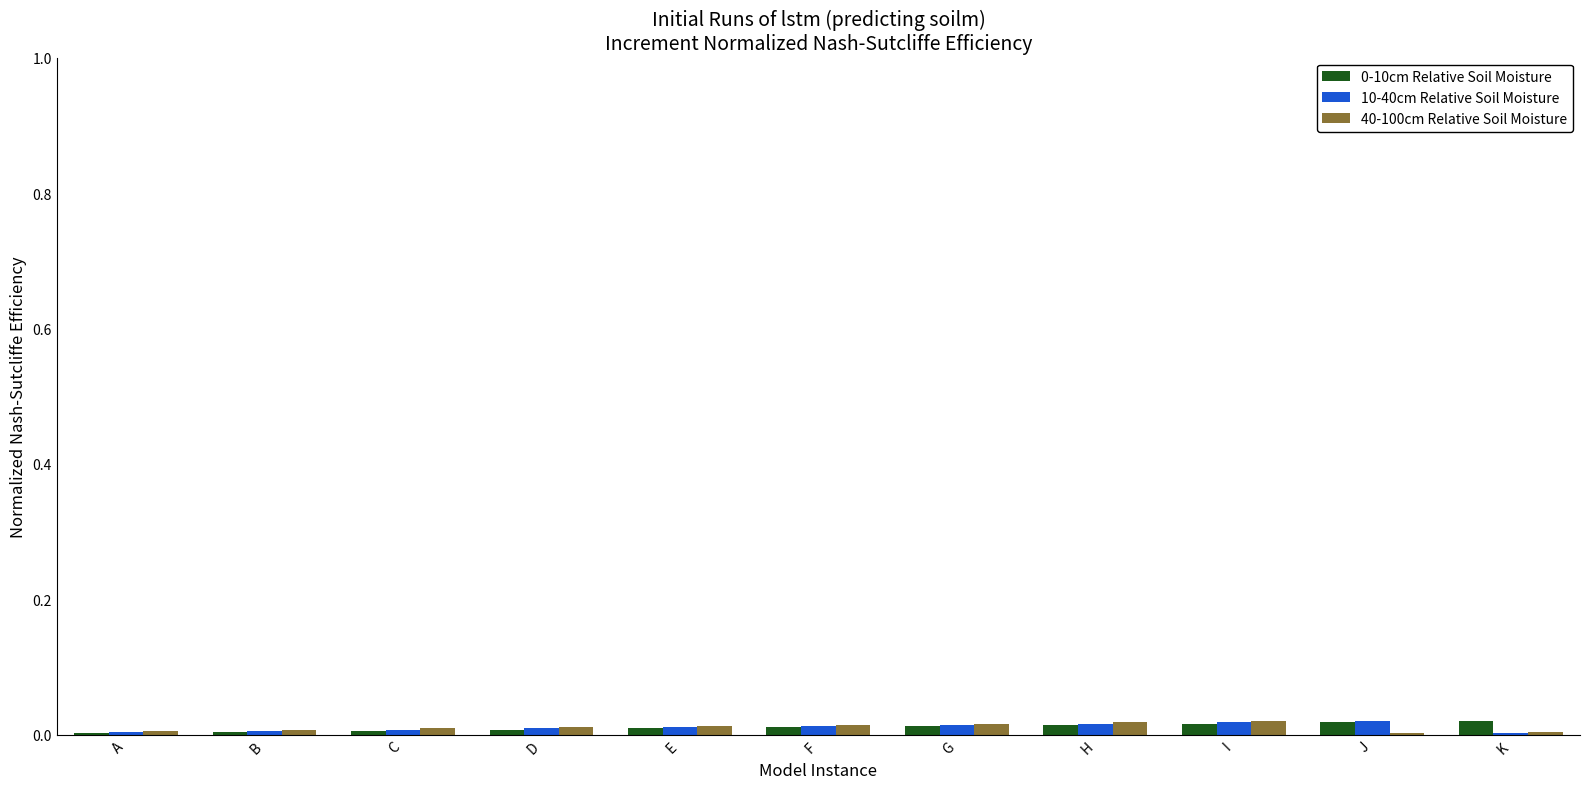

How many 40-100cm Relative Soil Moisture values are between 0 and 1?

11